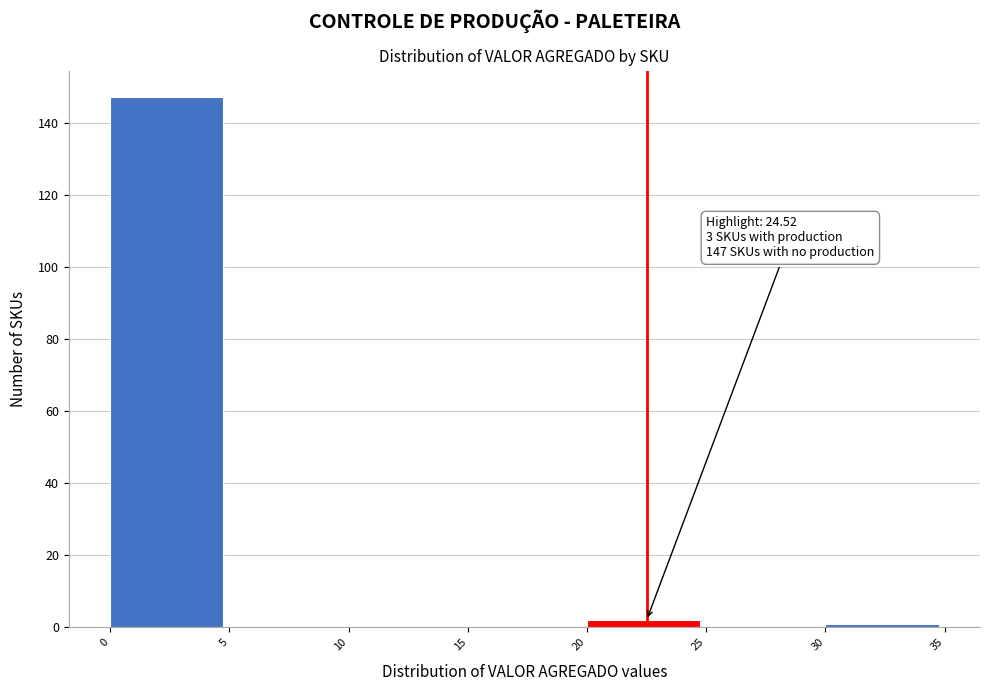

Over which range of the x-axis is the bar tallest?

0 to 5